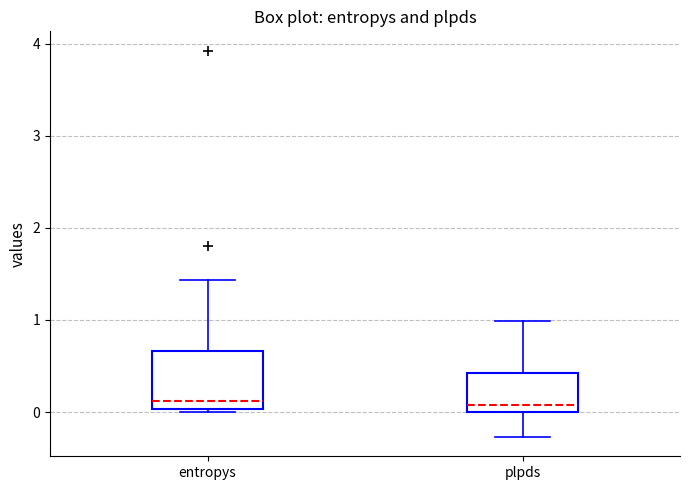

Reading left to right, read every box against the y-axis: the position of its median line, the range the box covers, and the ends of its whiskers. The values are not printed on the chart, so give them approximately, as read against the axis.

entropys: median 0.1, box 0.0 to 0.7, whiskers 0.0 to 1.4
plpds: median 0.1, box 0.0 to 0.4, whiskers -0.3 to 1.0